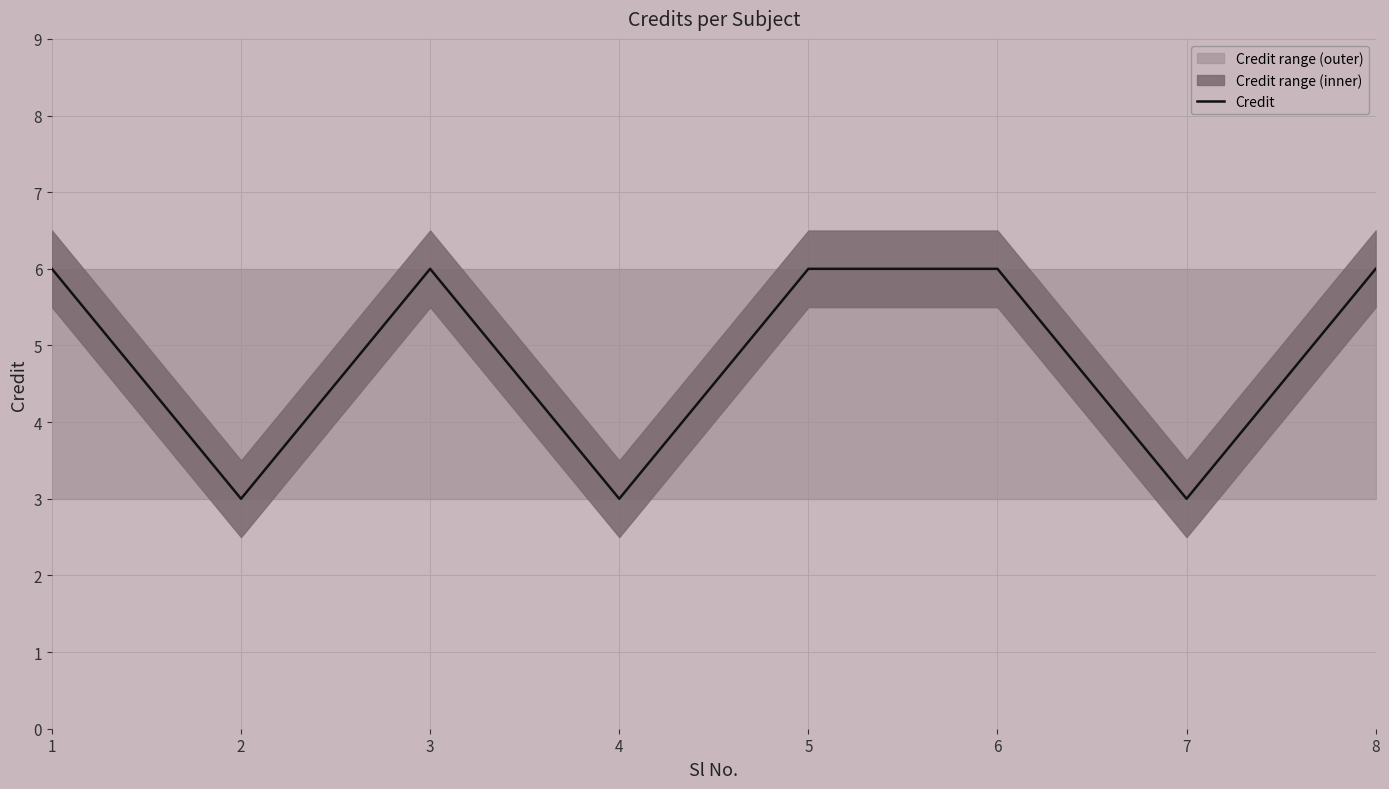

How many interior local valleys (lower than both neighbors) does the data have?

3